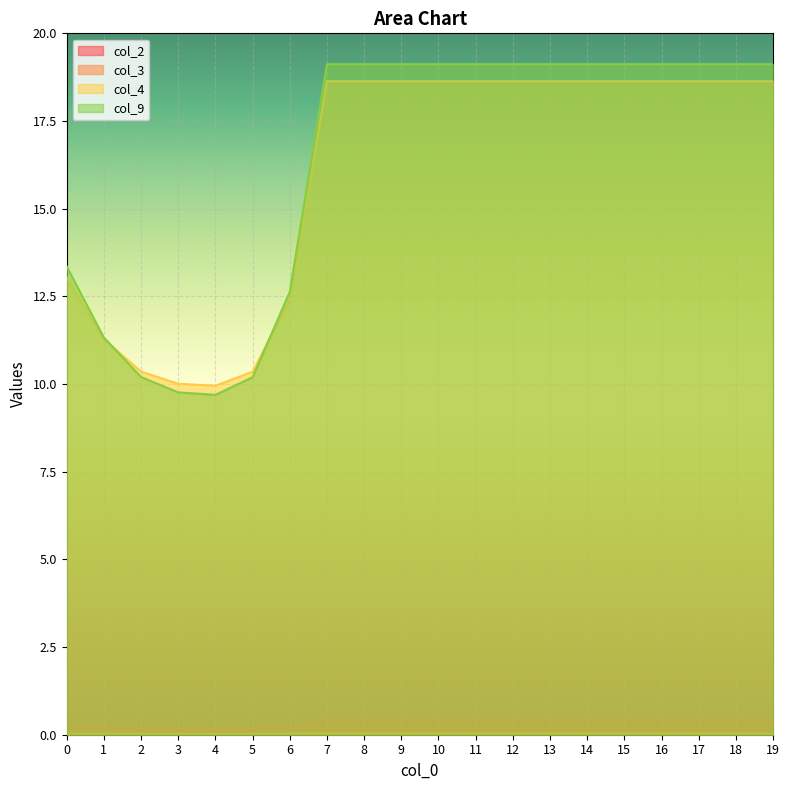

List the labels in order of col_9 value, largest first.

7, 8, 9, 10, 11, 12, 13, 14, 15, 16, 17, 18, 19, 0, 6, 1, 2, 5, 3, 4